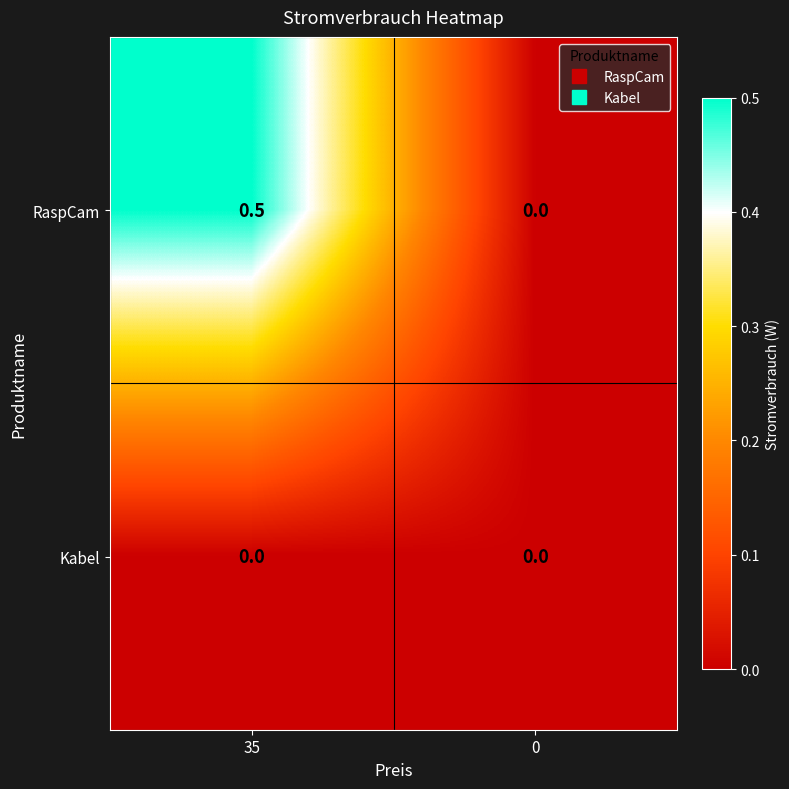

What is the difference between the RaspCam values at 0 and 35?

0.5